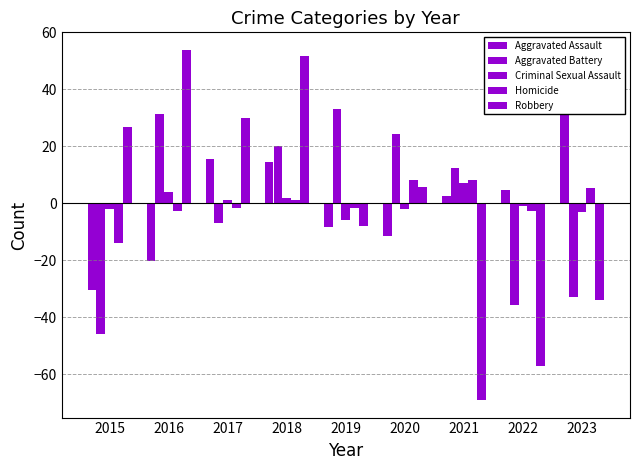

Reading left to right, what are all the values shown in this chart?

Aggravated Assault: -30.3	-20.3	15.7	14.7	-8.3	-11.3	2.7	4.7	32.7
Aggravated Battery: -45.8	31.2	-6.8	20.2	33.2	24.2	12.2	-35.8	-32.8
Criminal Sexual Assault: -2.0	4.0	1.0	2.0	-6.0	-2.0	7.0	-1.0	-3.0
Homicide: -13.8	-2.8	-1.8	1.2	-1.8	8.2	8.2	-2.8	5.2
Robbery: 26.9	53.9	29.9	51.9	-8.1	5.9	-69.1	-57.1	-34.1